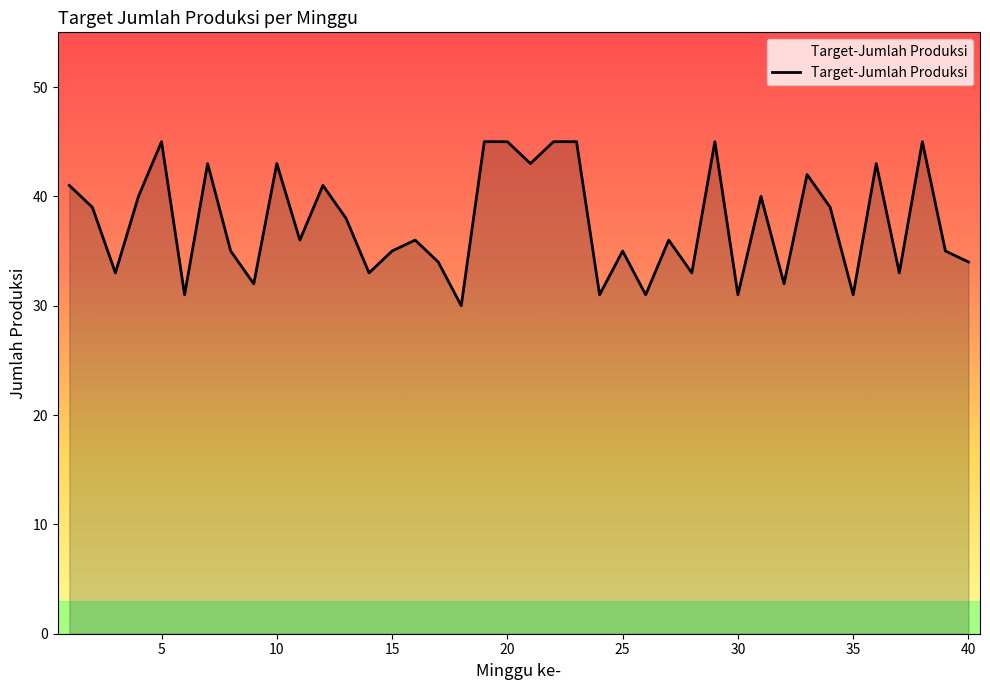

What is the minimum value shown in the chart?

30